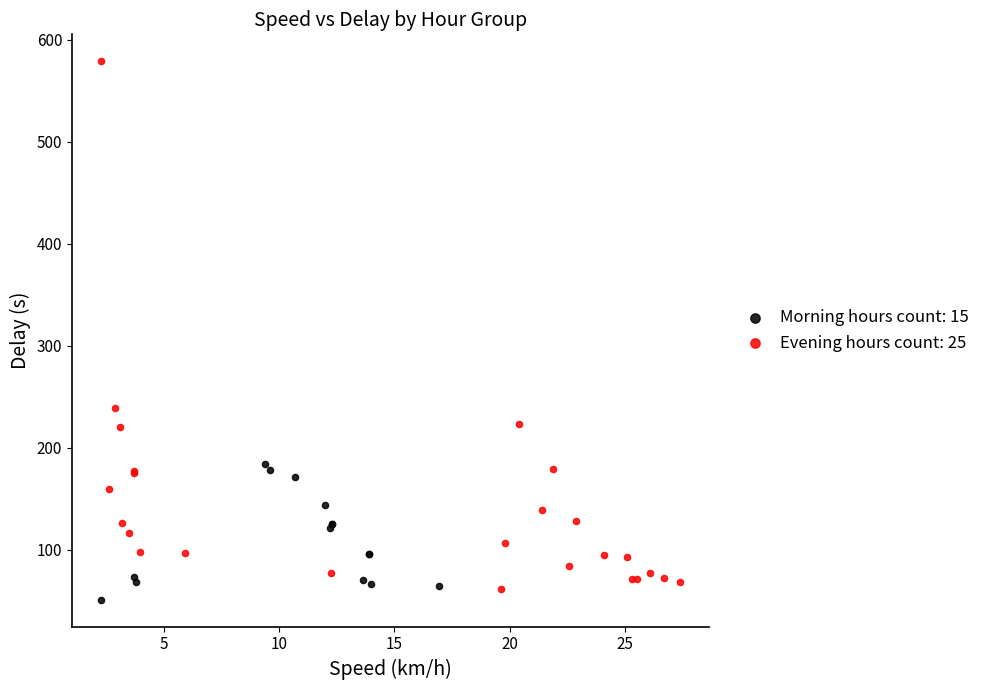

Which series reaches the minimum Y coordinate?

Morning hours count: 15